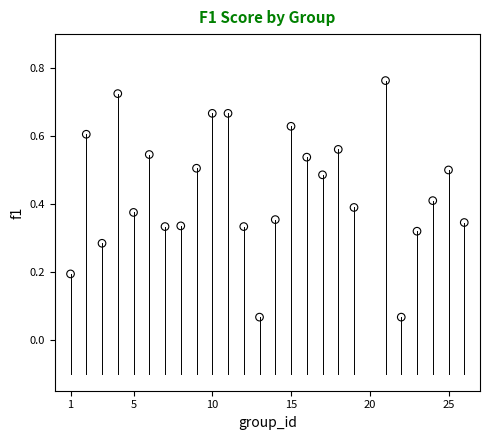

How many data points are displayed?

25